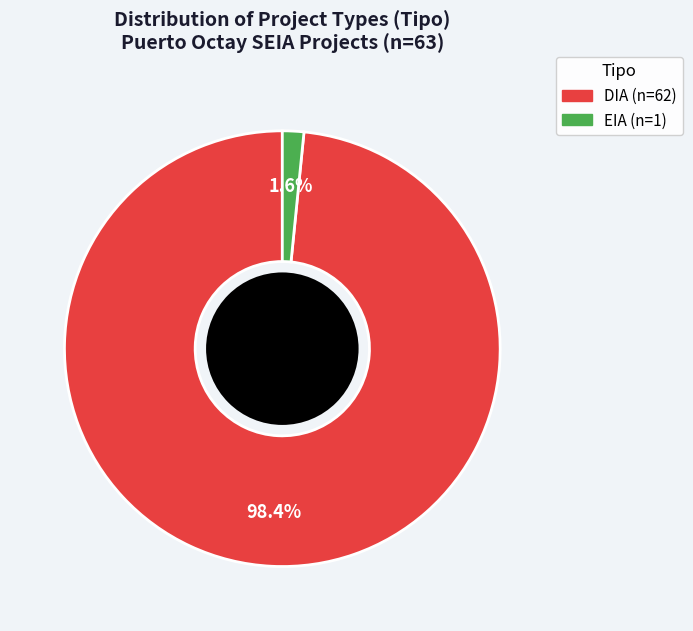

Is there a majority slice in this chart?

Yes